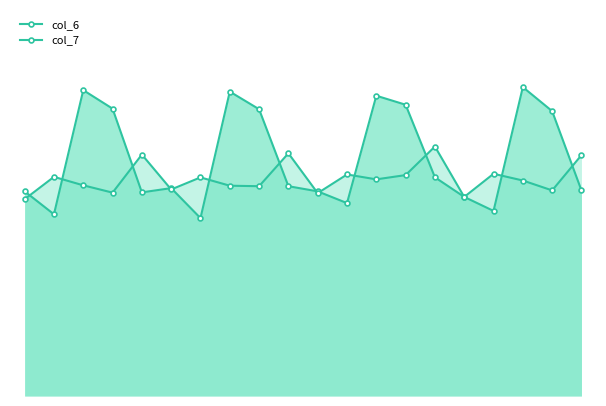

Count the number of categories in the chart.

20